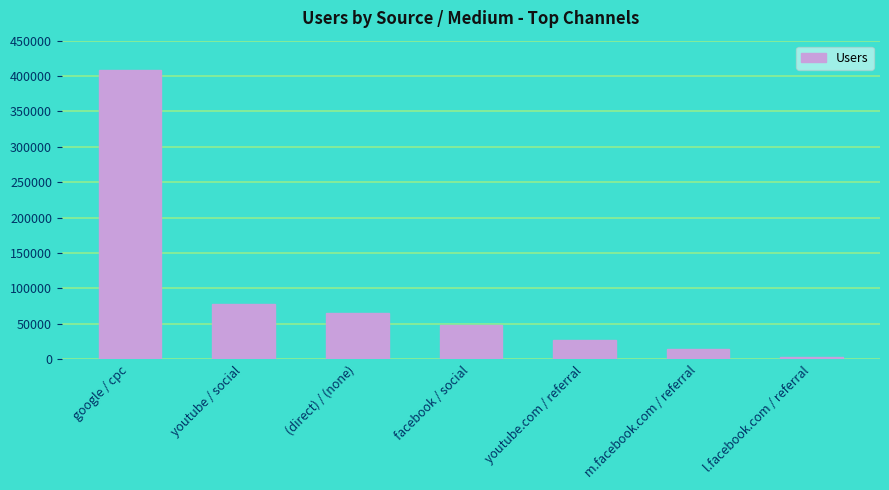

What is the label of the 2nd bar from the right?

m.facebook.com / referral